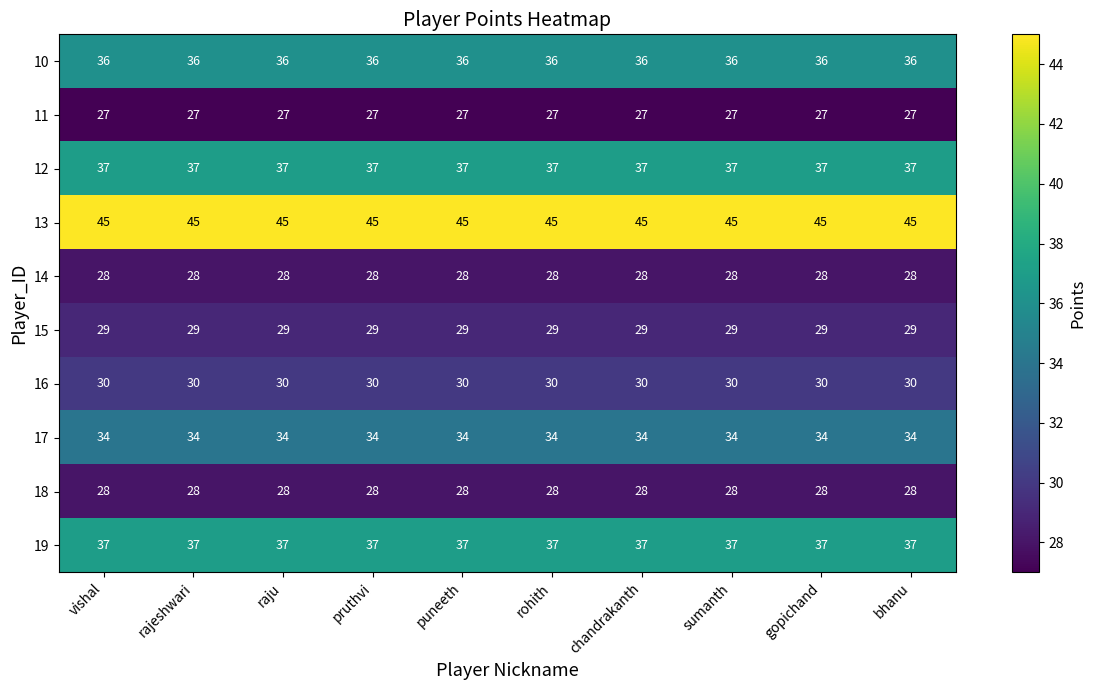

What is the greatest value displayed?

45